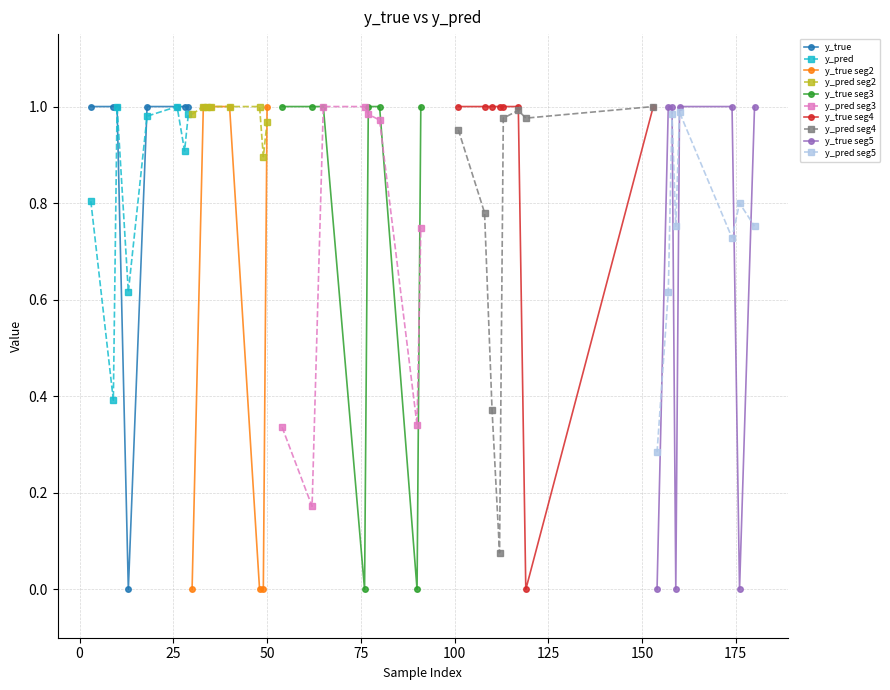

What is the lowest value of the y_pred series?

0.4